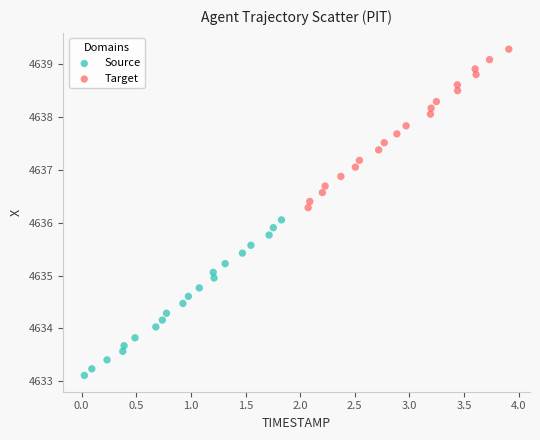

Which series reaches the minimum Y coordinate?

Source